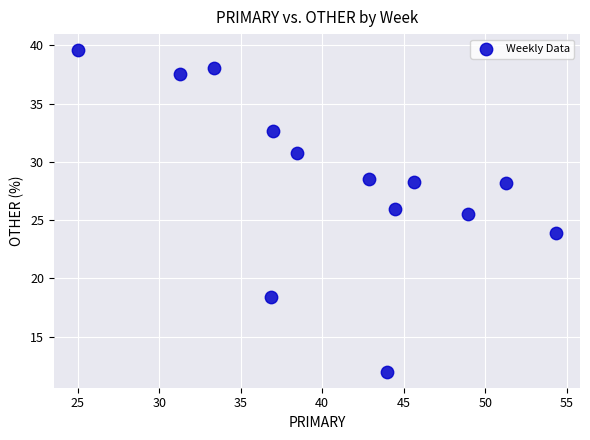

What is the range of X values (max minus min)?

29.3